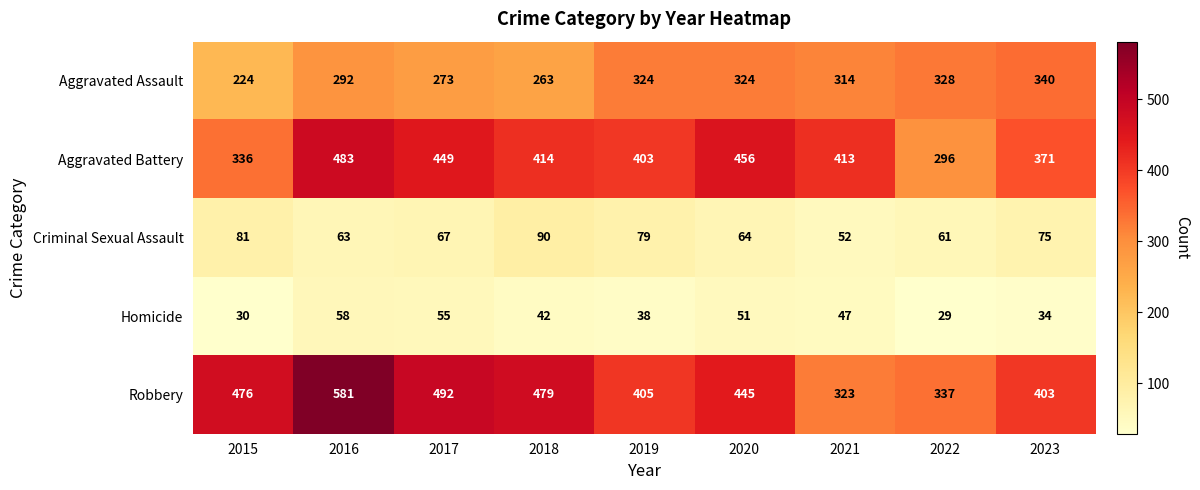

What is the difference between the maximum and minimum values in the Robbery series?

258